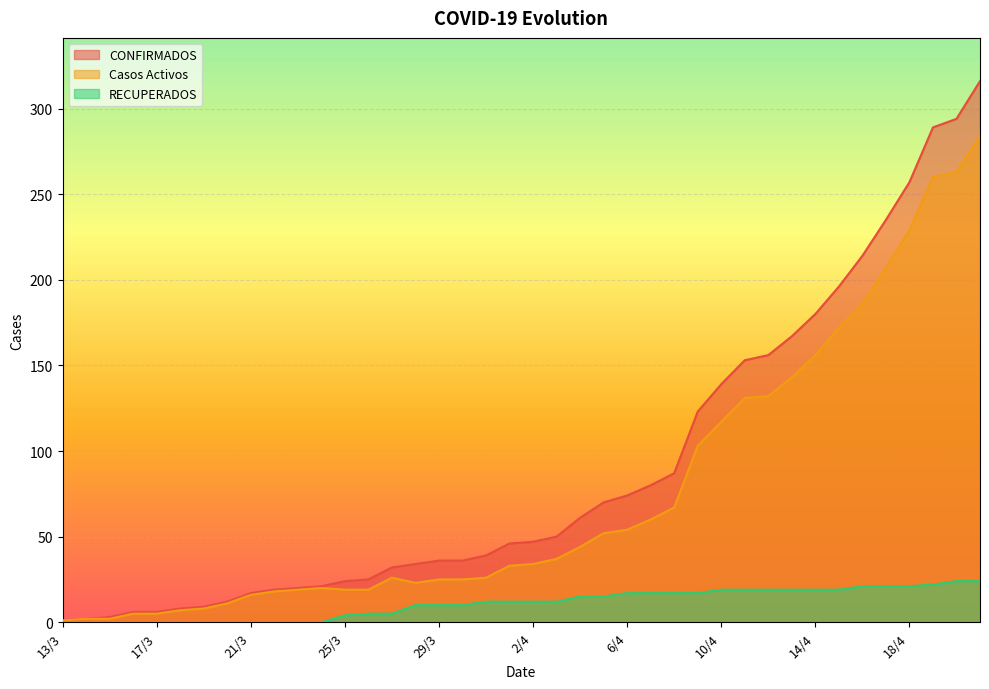

What is the difference between the maximum and minimum values in the RECUPERADOS series?

24